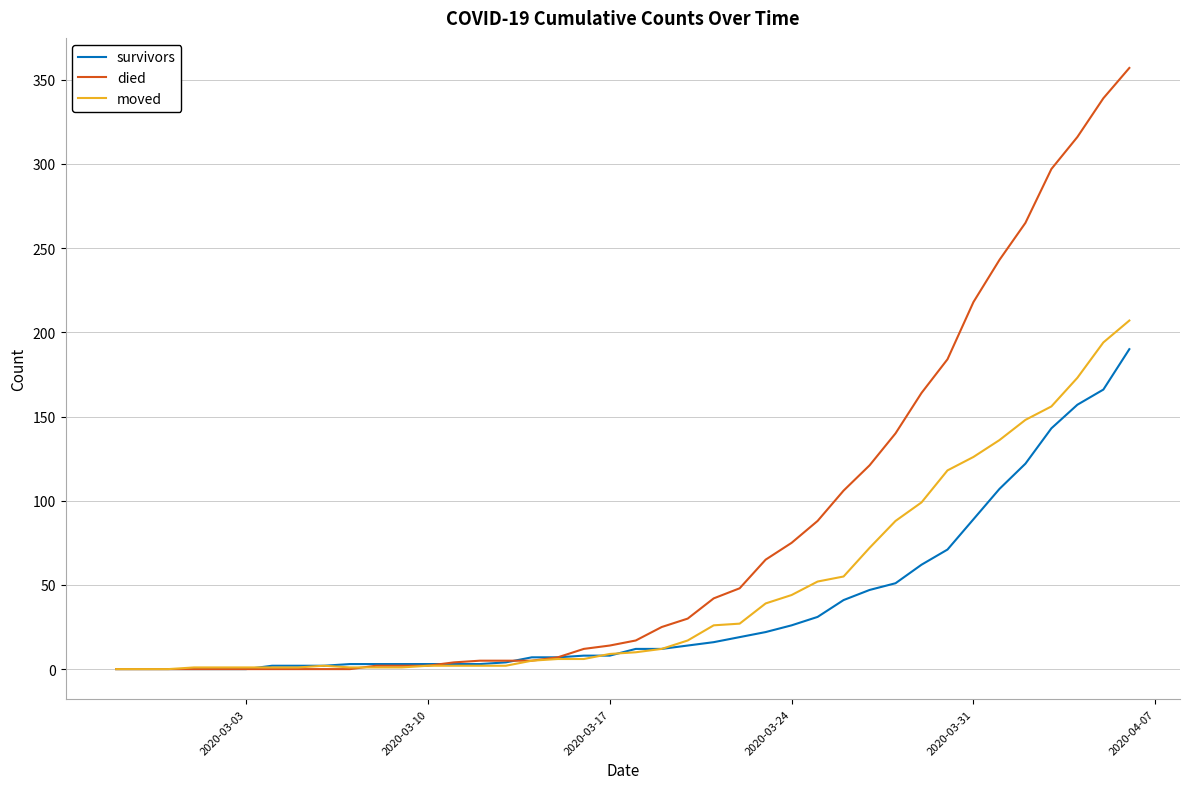

How many lines are shown in the chart?

3